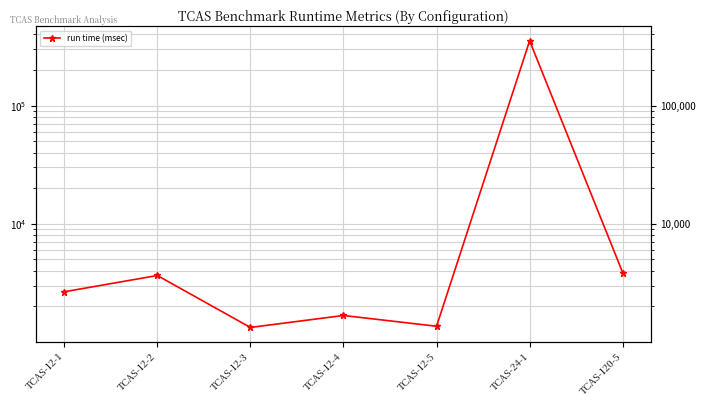

What is the value of the 5th point from the left?

1357